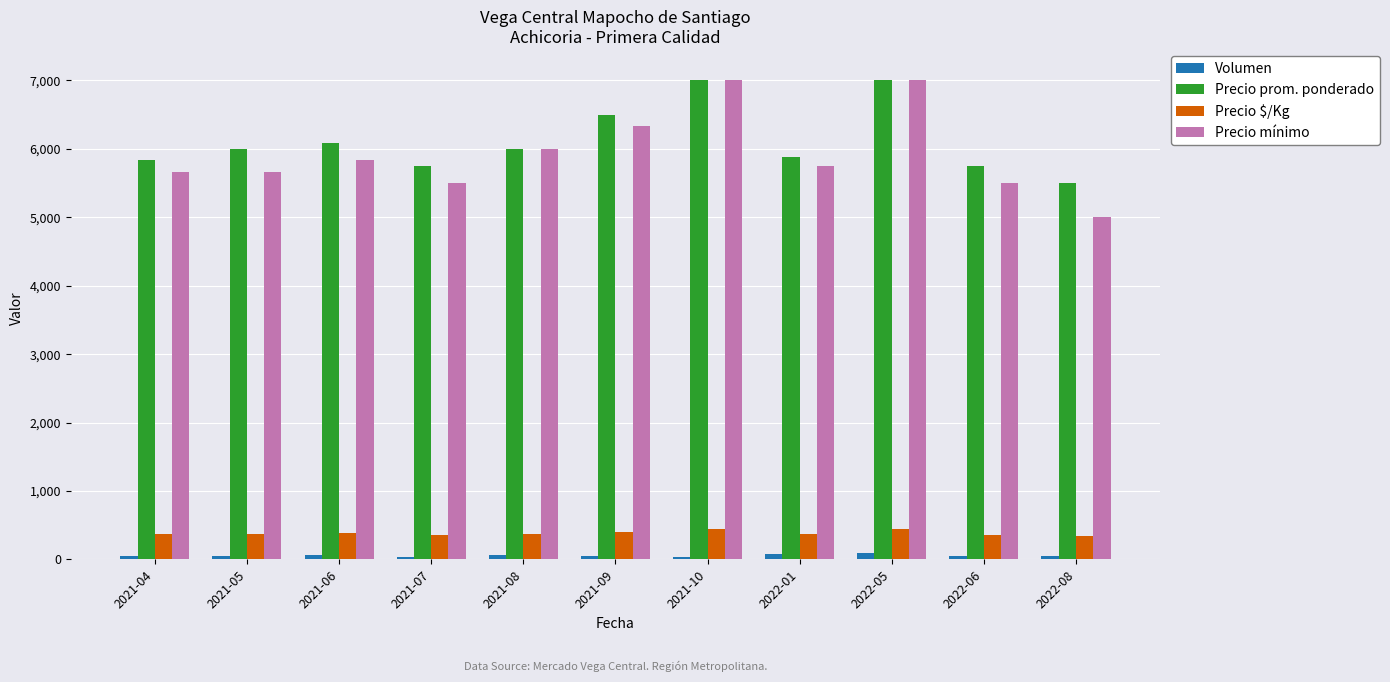

At how many categories does at least one series exceed 4863?

11